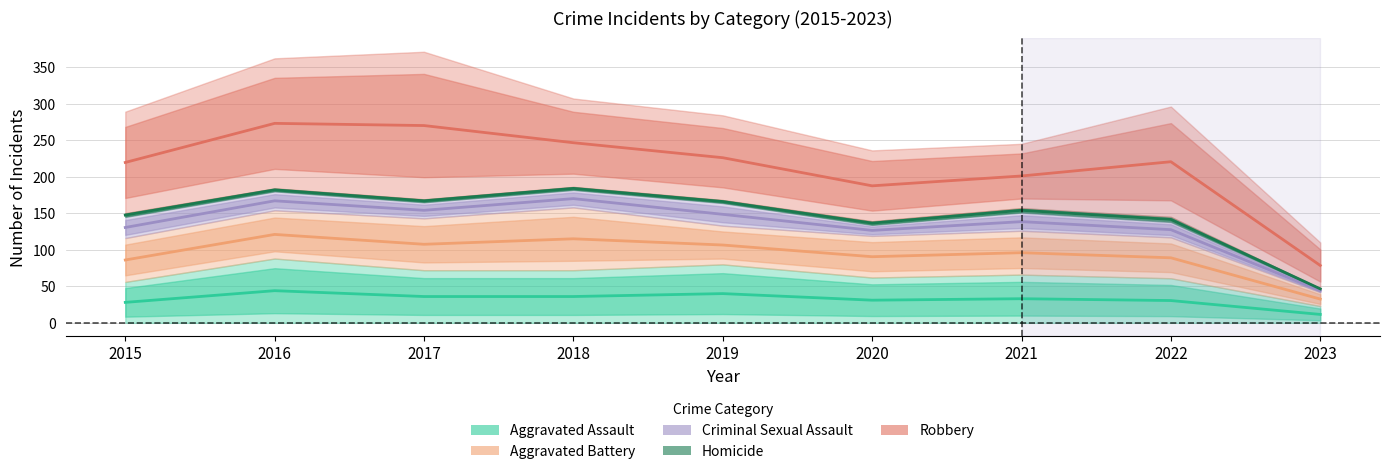

Which category has the lowest value across all series?

2023